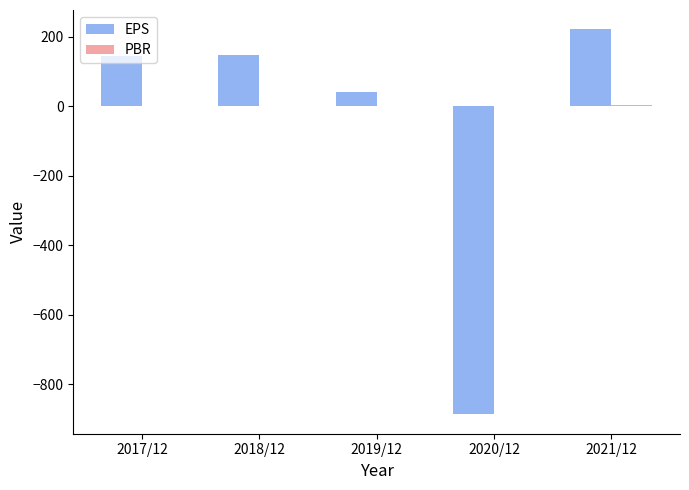

What is the highest value of the EPS series?

222.0